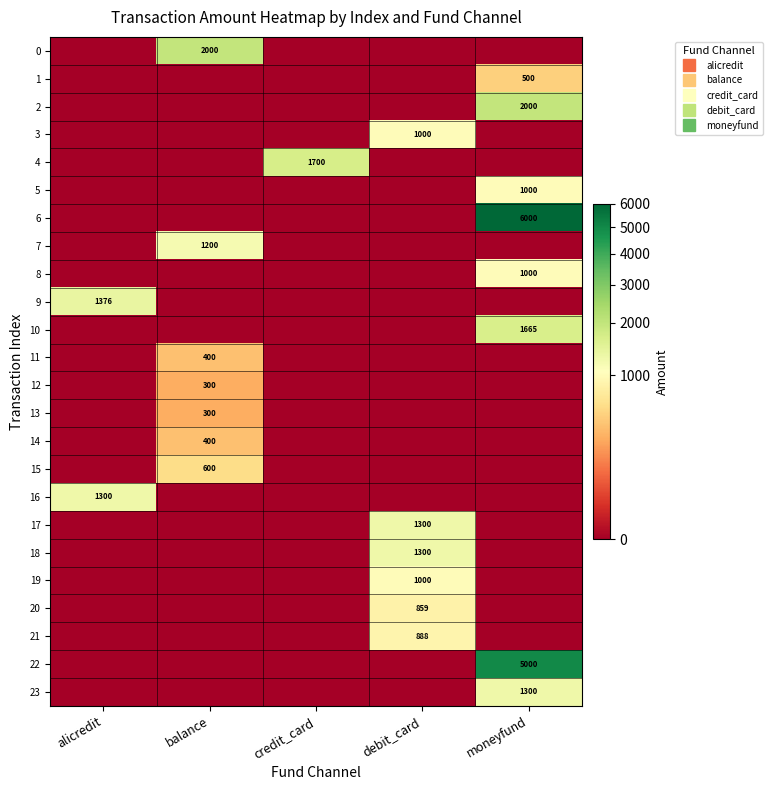

At how many categories does at least one series exceed 5466?

1